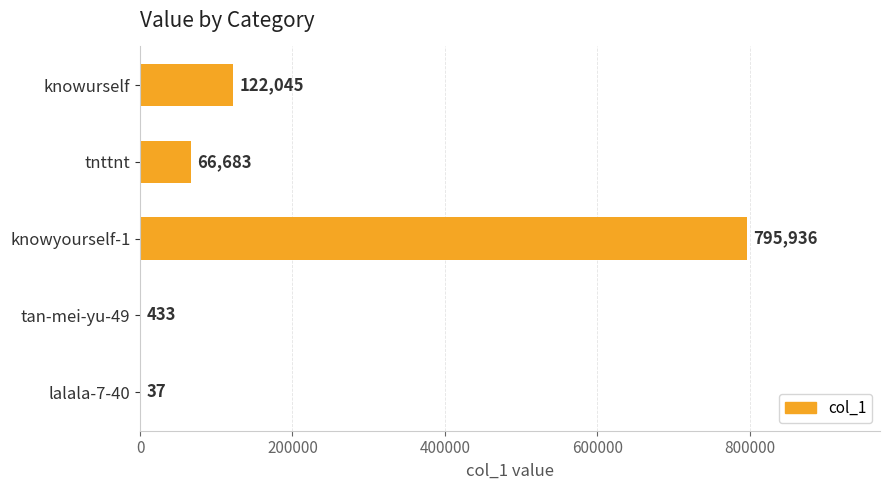

True or false: the data shows 122045 at knowurself.

True